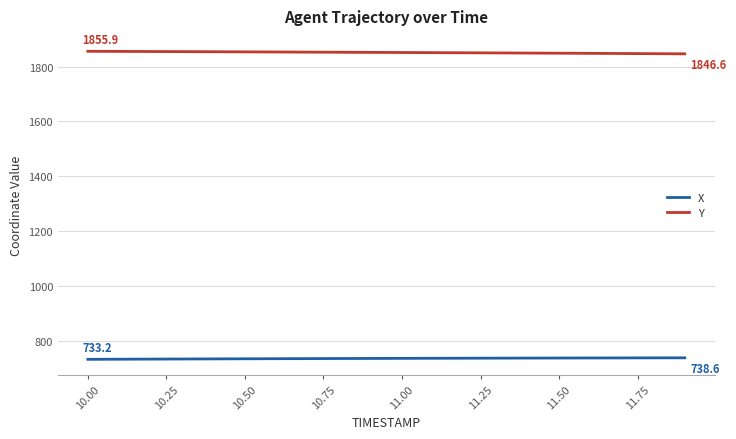

What is the smallest value displayed?

733.2